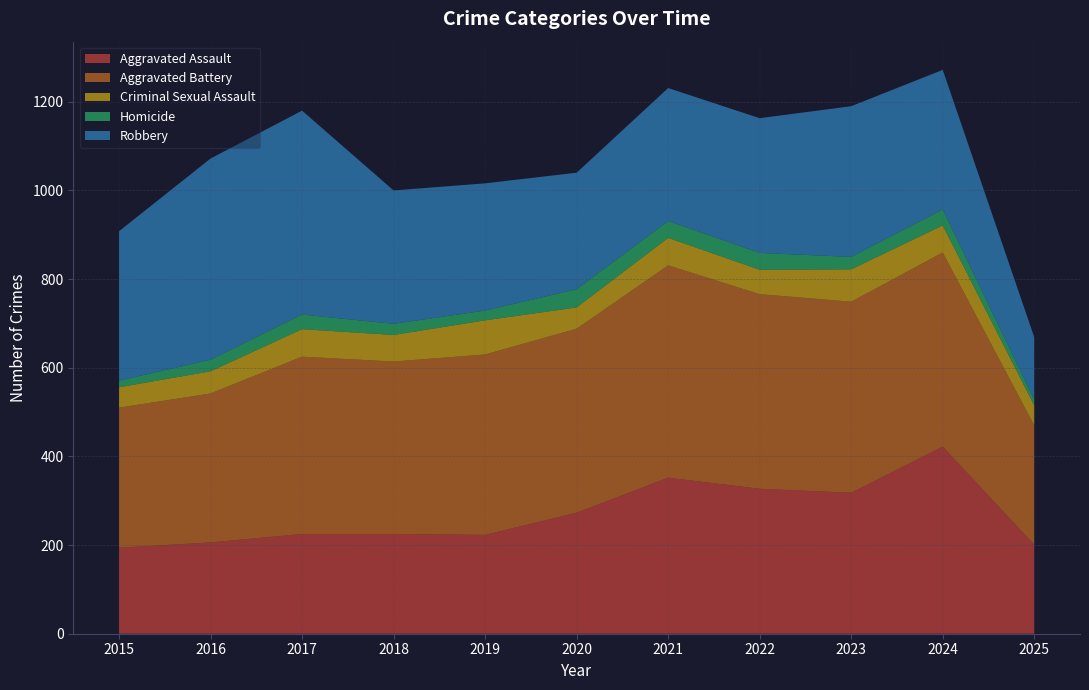

Reading left to right, extract all data points from this chart.

Aggravated Assault: 194	206	225	225	223	273	352	327	318	422	201
Aggravated Battery: 316	336	400	389	407	415	479	439	431	438	269
Criminal Sexual Assault: 46	50	62	60	77	48	62	55	73	61	45
Homicide: 15	26	33	25	22	41	38	38	28	36	13
Robbery: 337	454	460	301	287	263	300	304	340	315	141